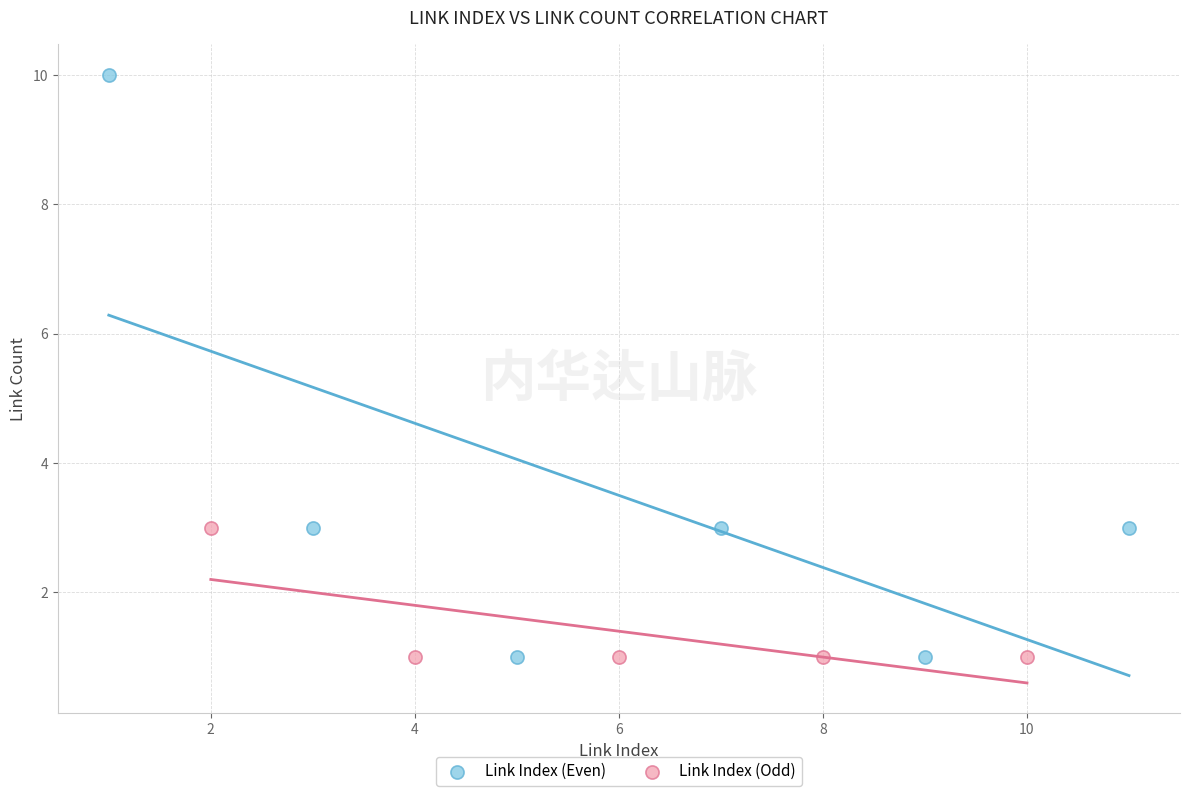

Which series has the largest Y range (max minus min)?

Link Index (Even)